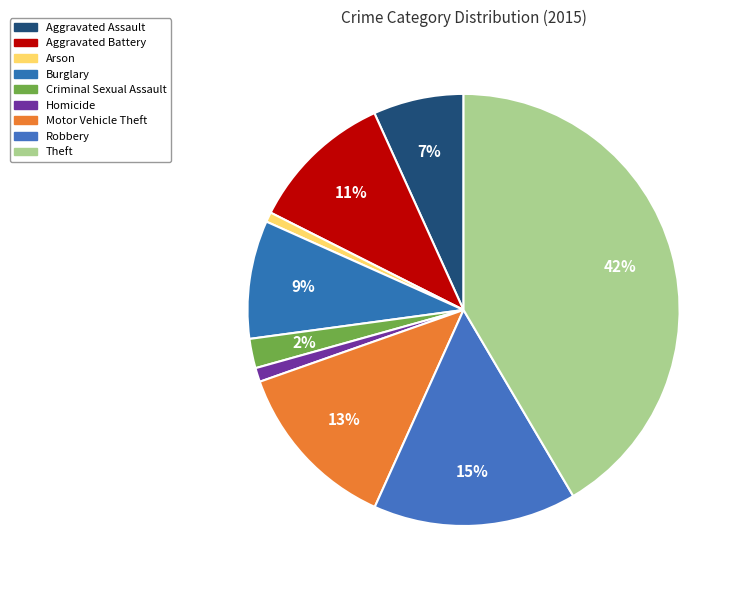

How many segments does this pie chart have?

9